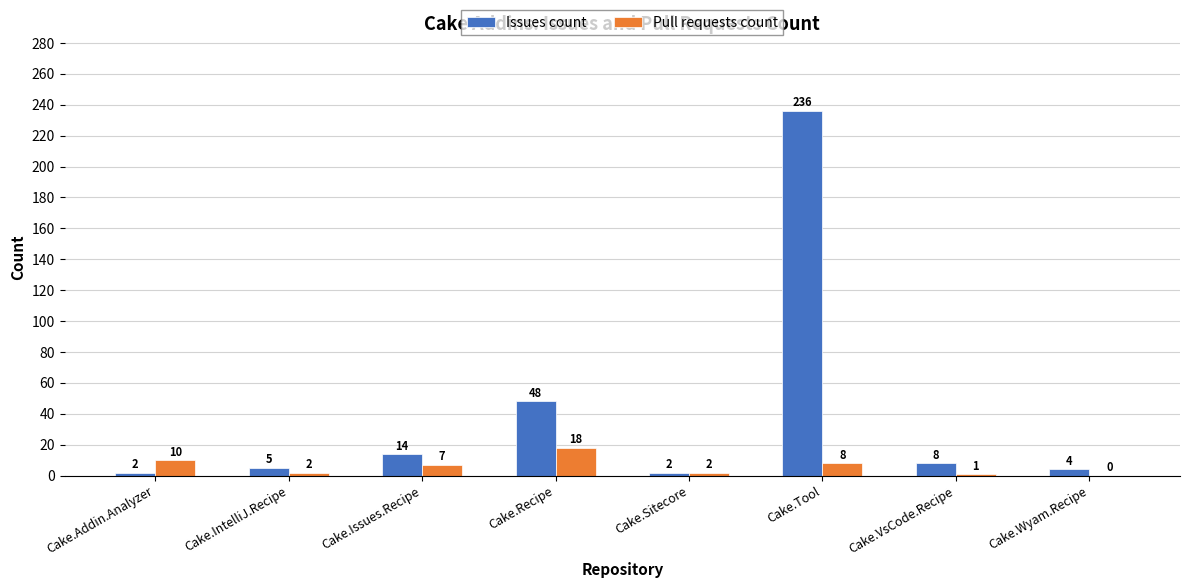

Which series changed the most between Cake.IntelliJ.Recipe and Cake.Recipe?

Issues count